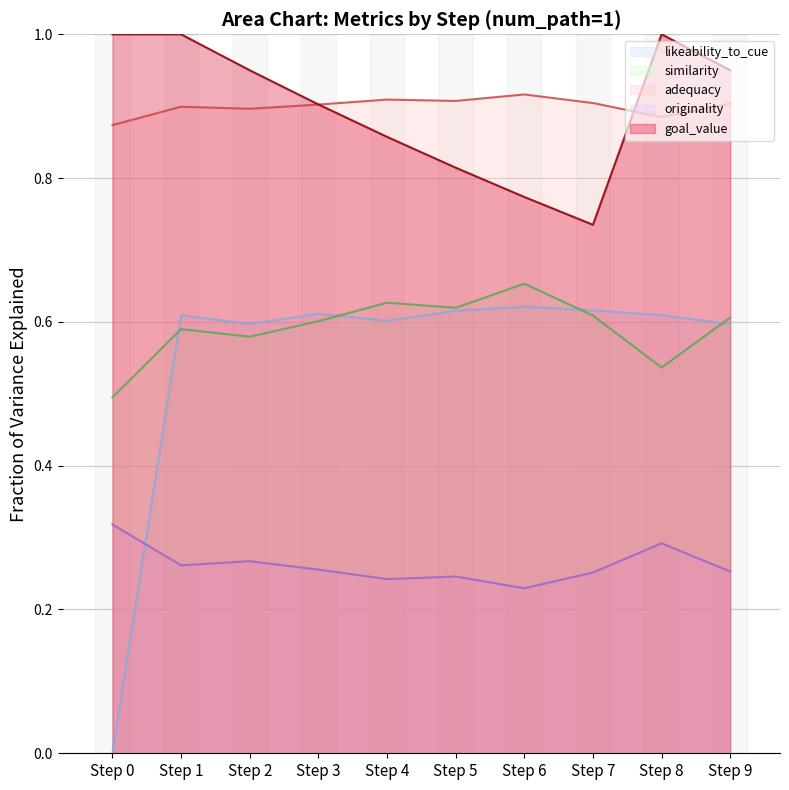

True or false: likeability_to_cue and goal_value cross at least once.

False